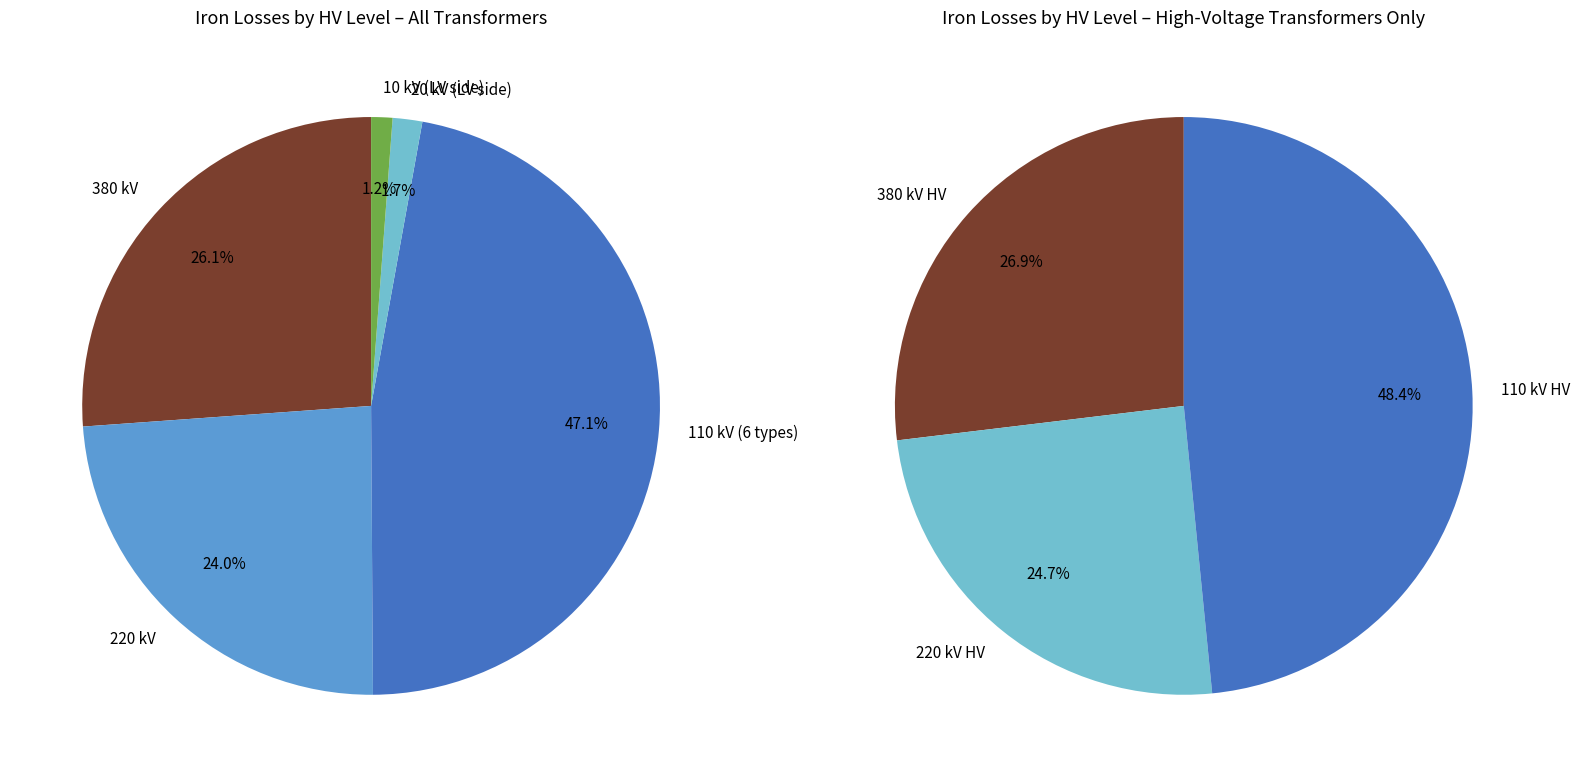

True or false: 110 (40 MVA 110/20) accounts for 4% of the total.

False